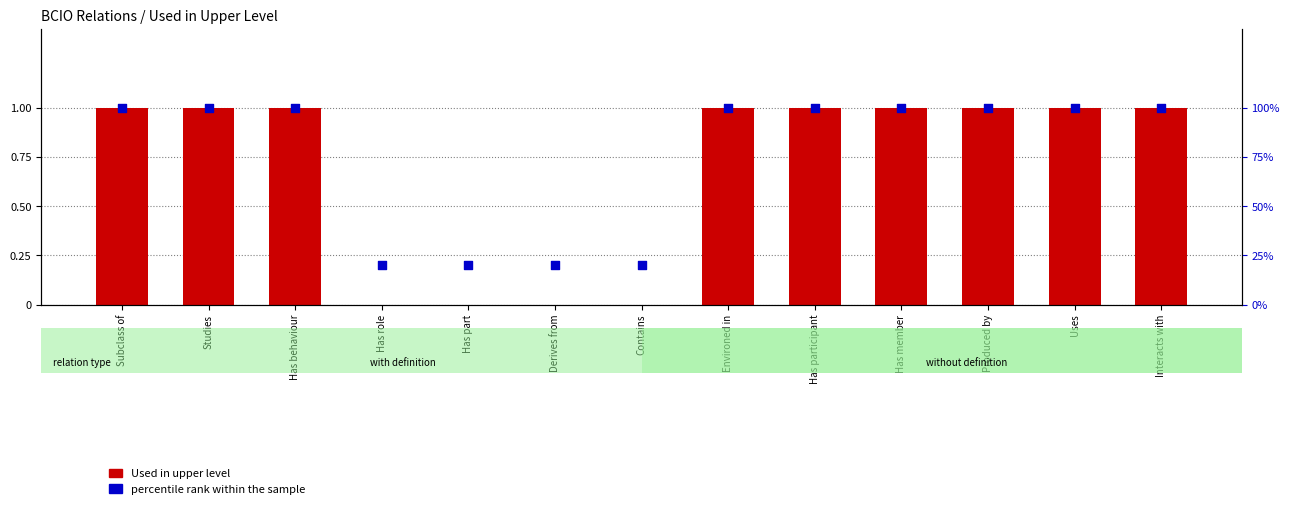

At which category is the sum across all series the highest?

Subclass of